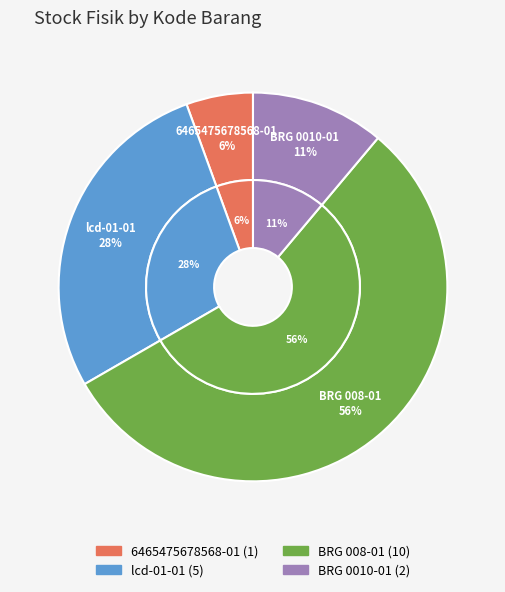

Between BRG 008-01 and 6465475678568-01, which is larger?

BRG 008-01